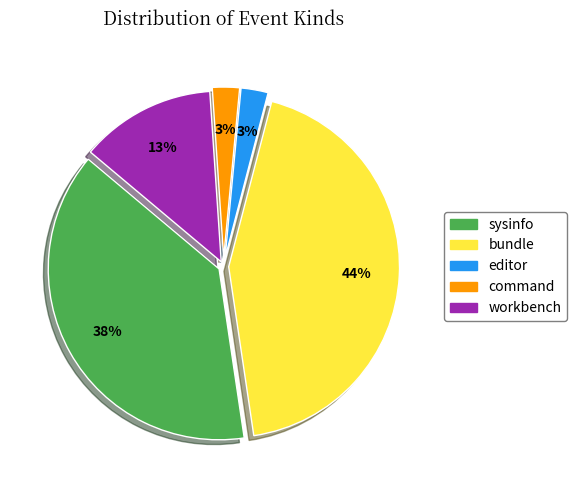

Count the number of slices in the pie.

5